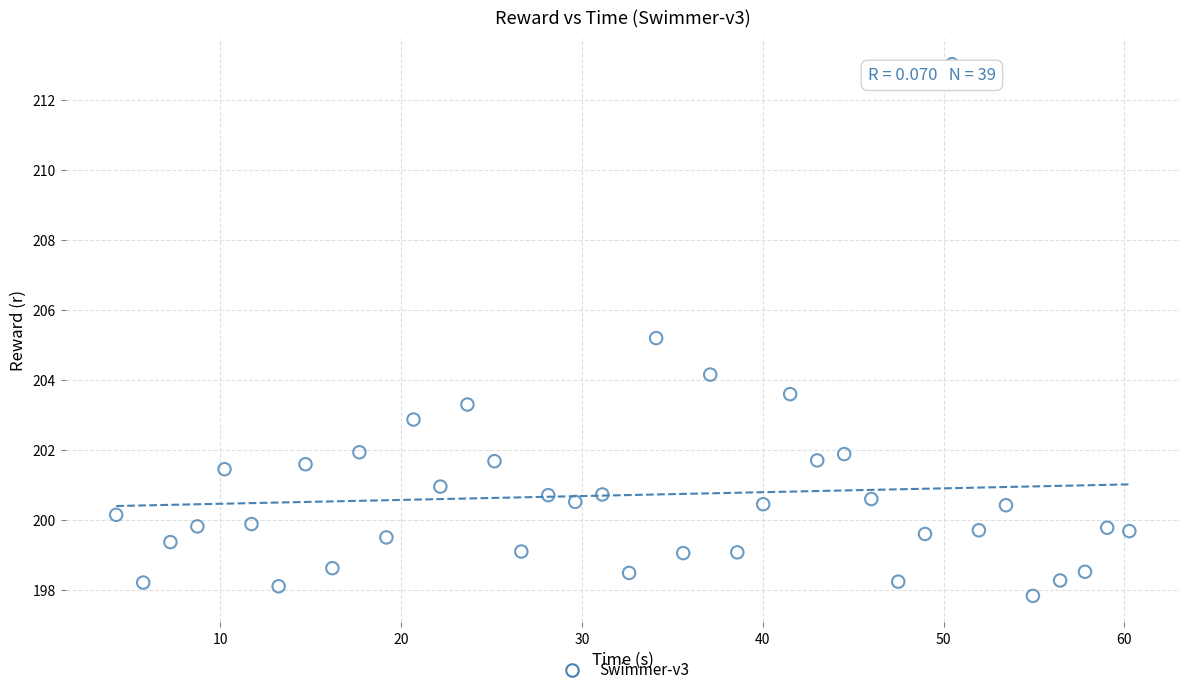

What Y value in the scatter plot is closest to 205?

205.2